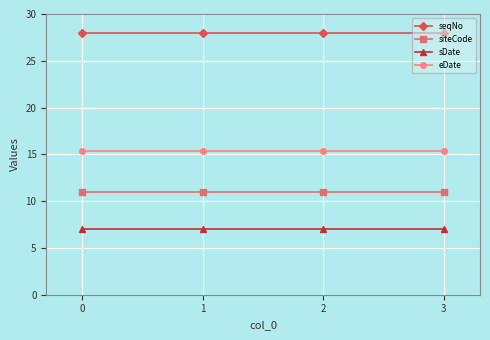

What is the smallest value displayed?

7.0